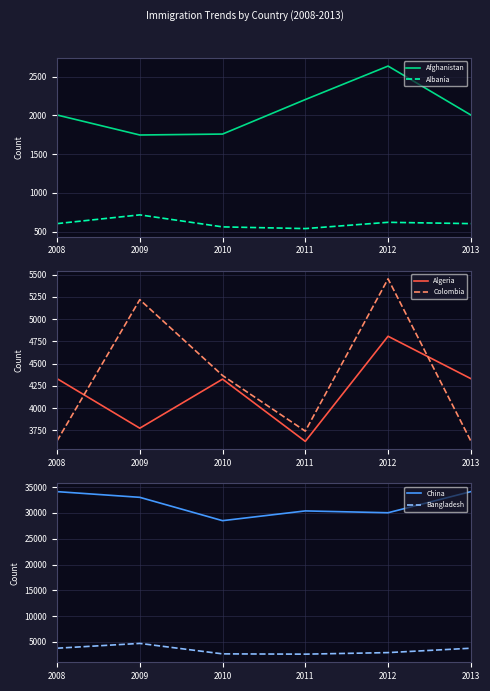

Rank the categories by Albania value from lowest to highest.

2011, 2010, 2008, 2013, 2012, 2009